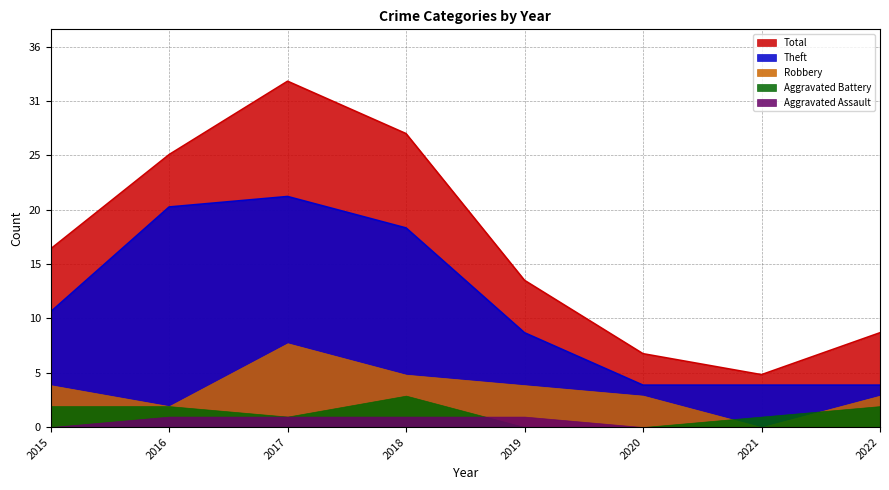

Reading left to right, extract all data points from this chart.

Robbery: 2015=4	2016=2	2017=8	2018=5	2019=4	2020=3	2021=0	2022=3
Theft: 2015=11	2016=21	2017=22	2018=19	2019=9	2020=4	2021=4	2022=4
Aggravated Battery: 2015=2	2016=2	2017=1	2018=3	2019=0	2020=0	2021=1	2022=2
Aggravated Assault: 2015=0	2016=1	2017=1	2018=1	2019=1	2020=0	2021=0	2022=0
Total: 2015=17	2016=26	2017=33	2018=28	2019=14	2020=7	2021=5	2022=9